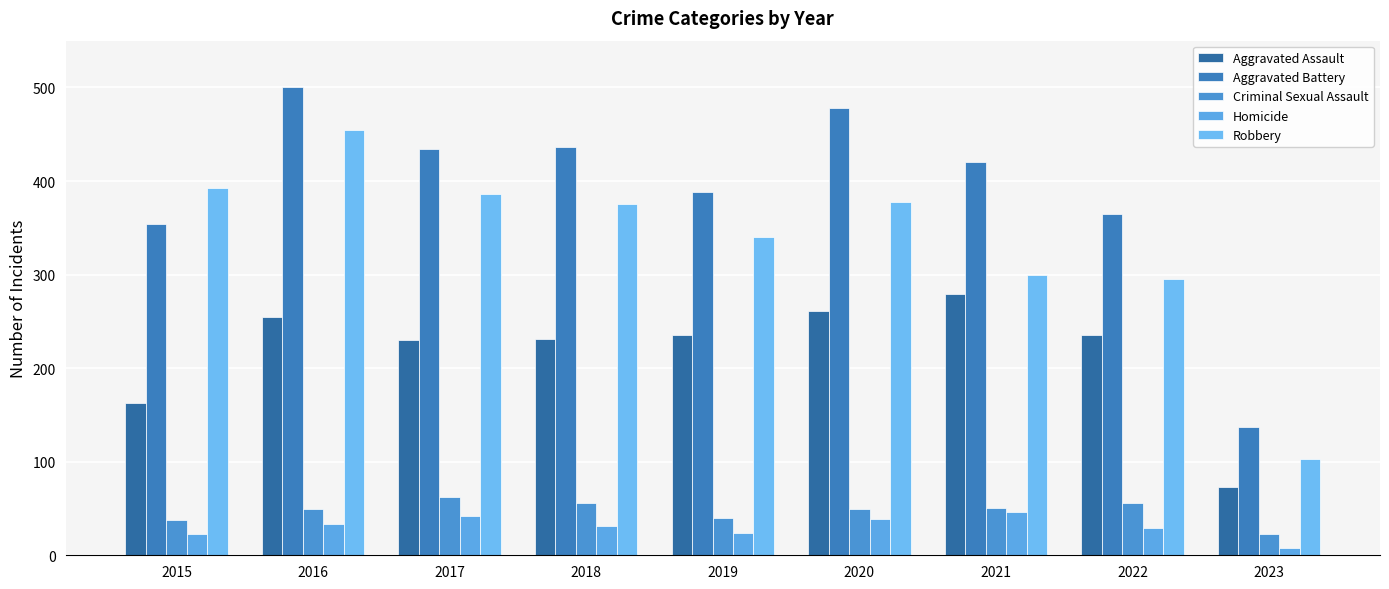

What is the sum of the Criminal Sexual Assault values at 2019 and 2016?

89